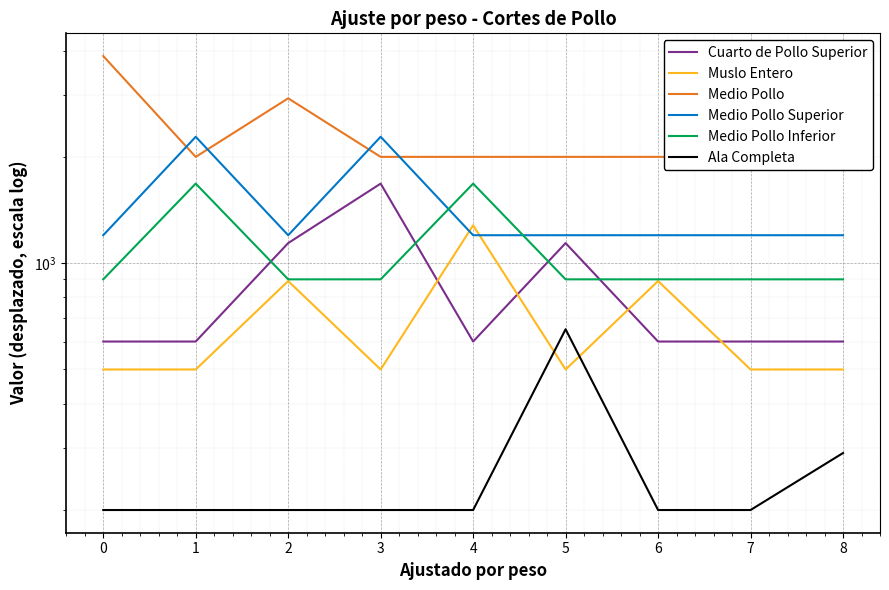

What is the spread (max minus min) of values at 6?

1800